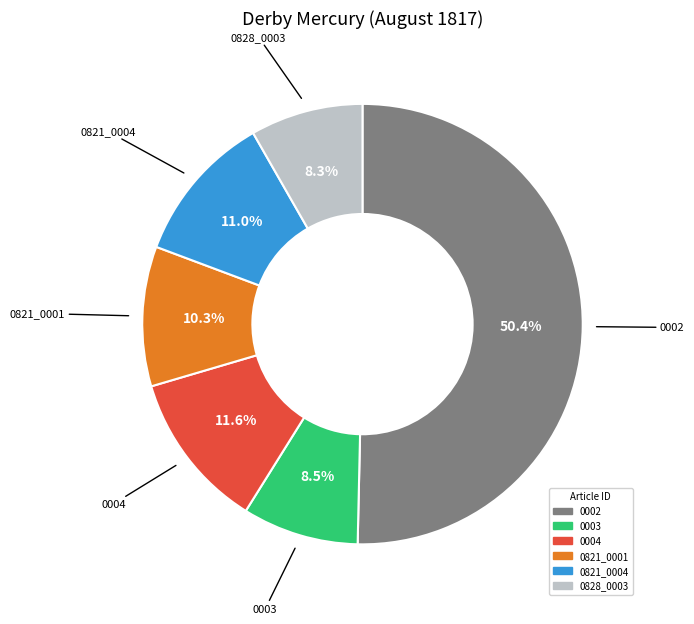

How many segments does this pie chart have?

6